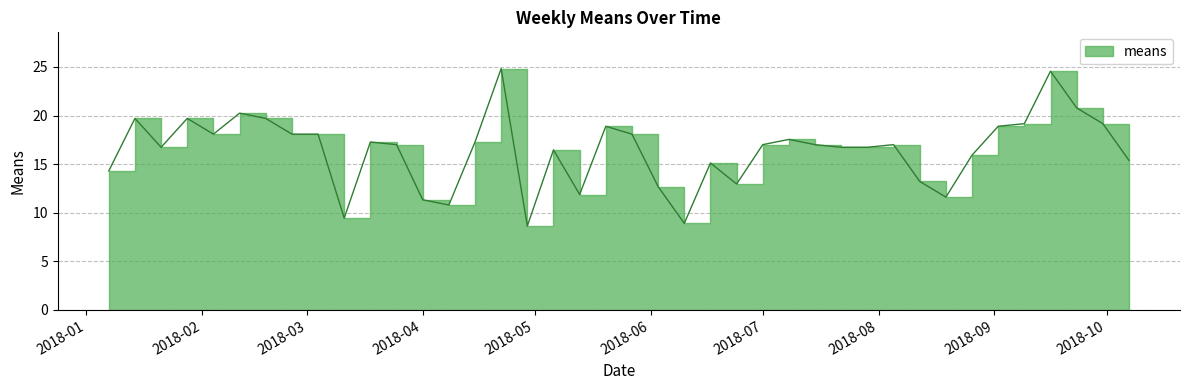

What is the greatest value displayed?

24.8